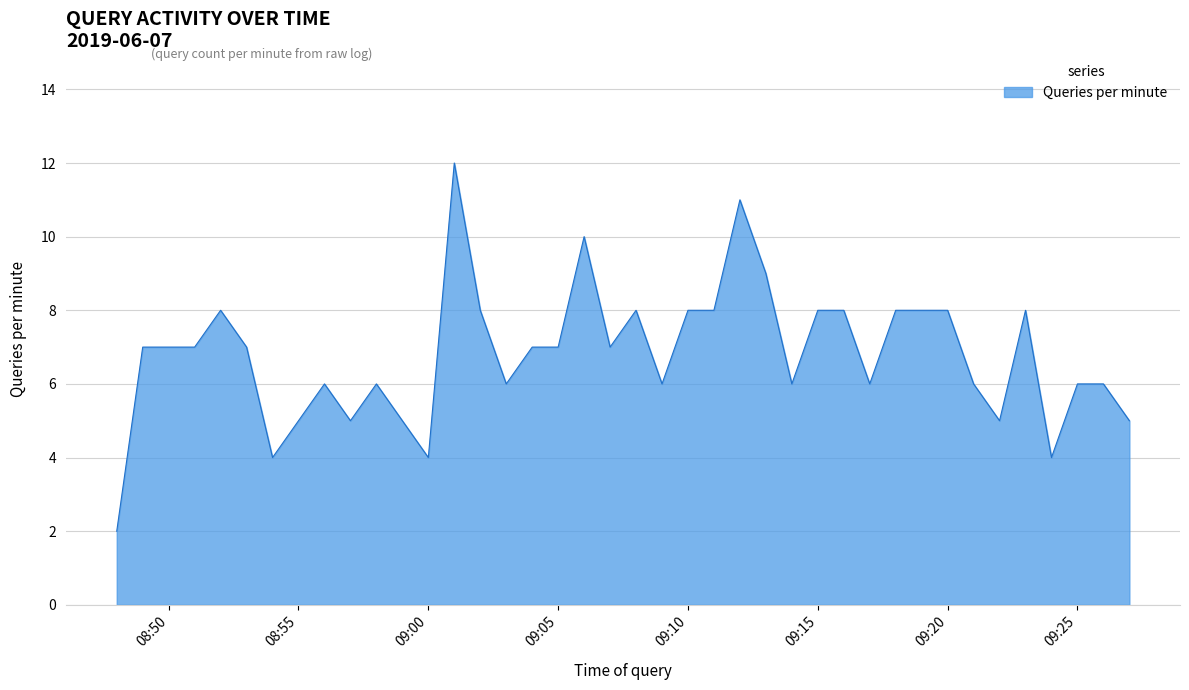

What is the average value?

7